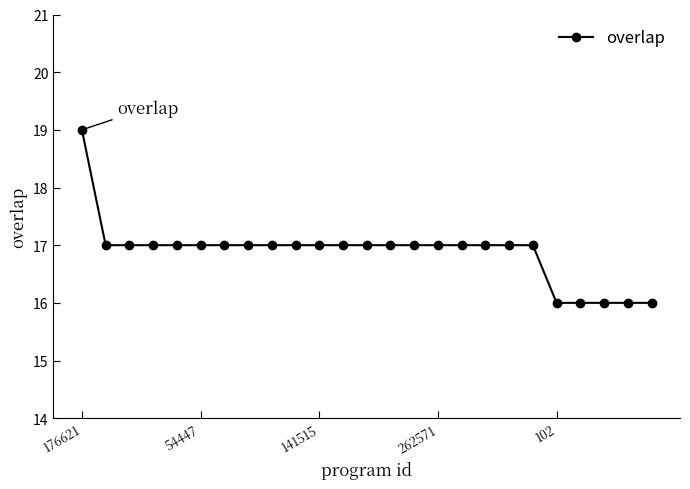

What is the value of the 22nd point from the left?

16